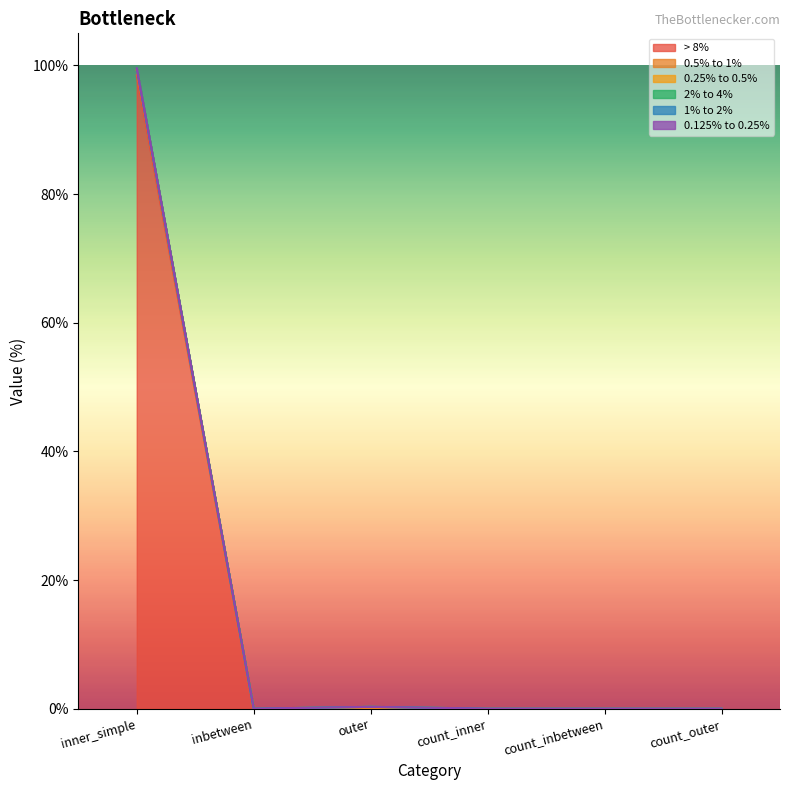

What is the label of the 1st point from the left?

inner_simple